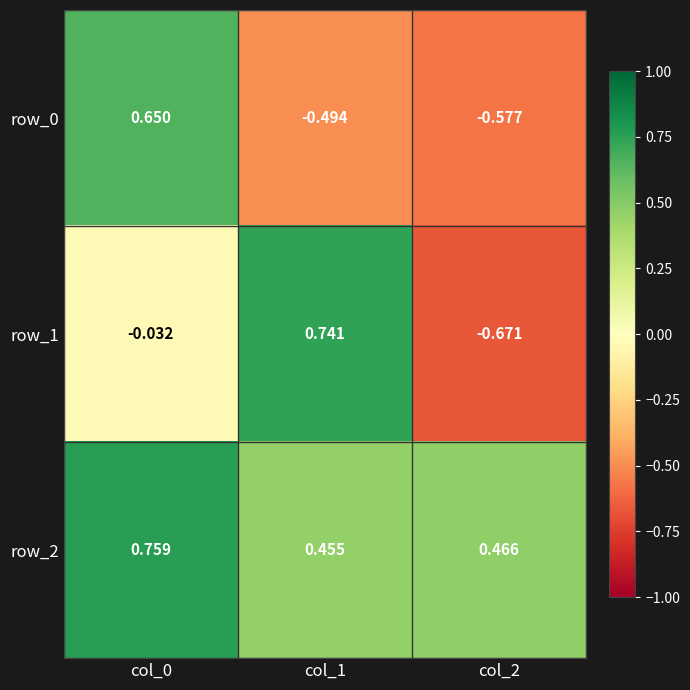

What is the sum of all row_0 values?

-0.4